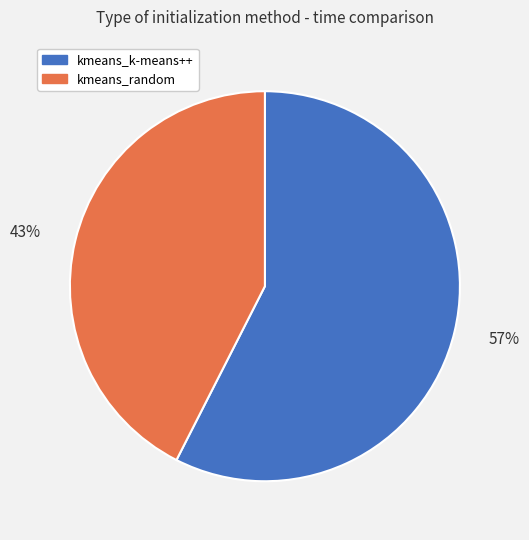

Rank the categories by value from lowest to highest.

kmeans_random, kmeans_k-means++